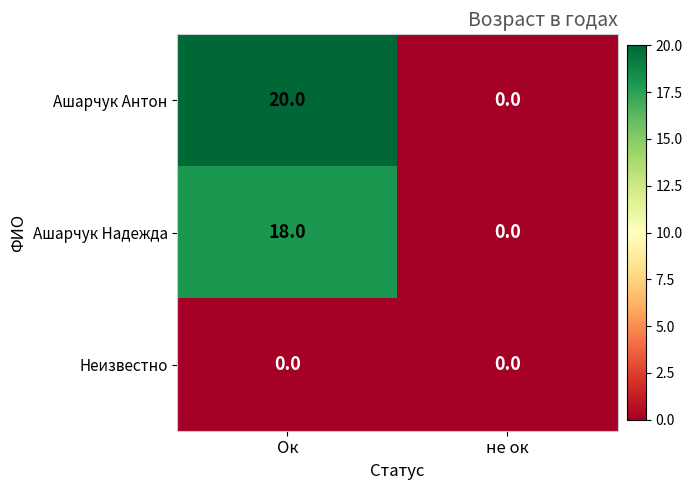

At which category is the sum across all series the highest?

Ок